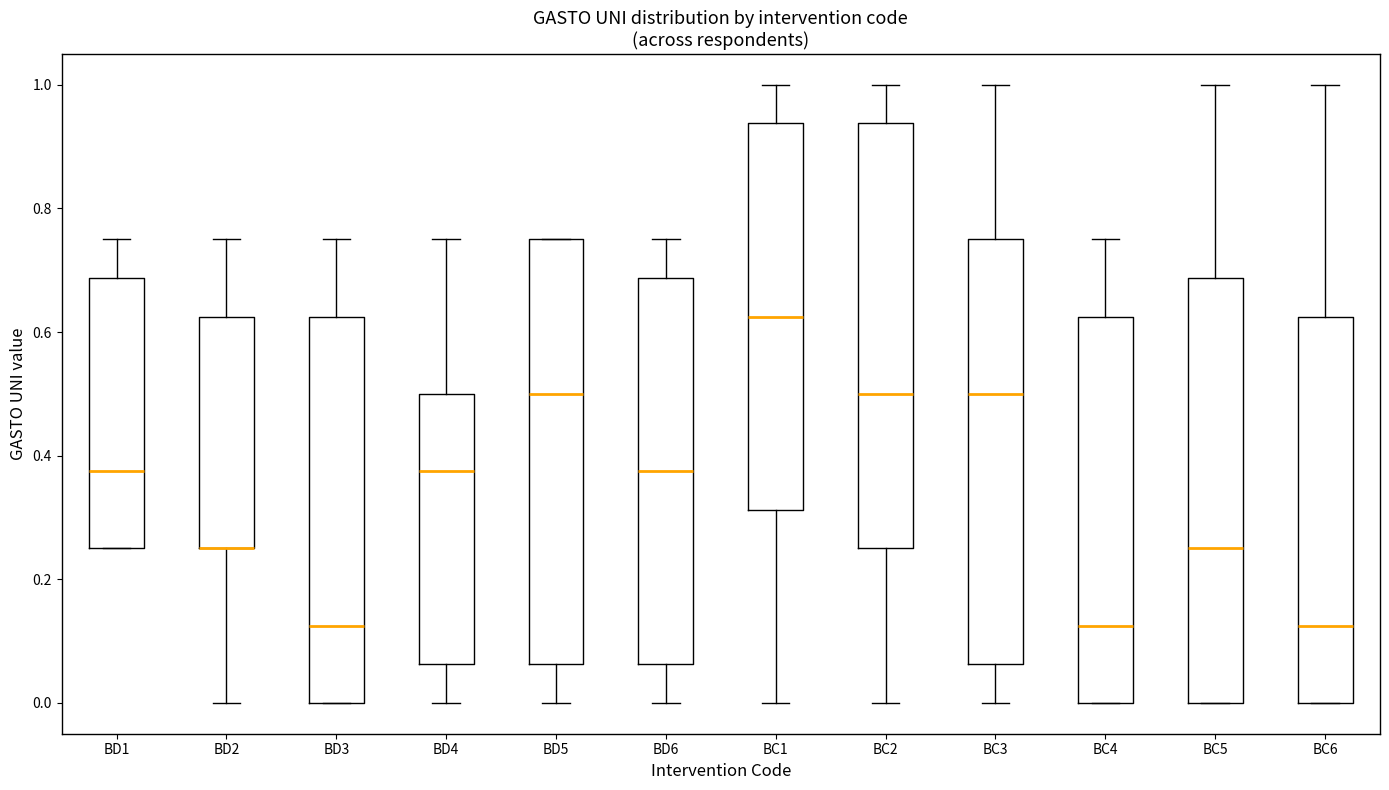

Reading left to right, transcribe this box plot: for each box, give where its median line is, the range the box spans, and where its two whiskers end, as read against the y-axis. The values are not printed on the chart, so give them approximately, as read against the axis.

BD1: median 0.38, box 0.26 to 0.68, whiskers 0.26 to 0.76
BD2: median 0.26 (drawn on the box's lower edge), box 0.26 to 0.62, whiskers 0.00 to 0.76
BD3: median 0.12, box 0.00 to 0.62, whiskers 0.00 to 0.76
BD4: median 0.38, box 0.06 to 0.50, whiskers 0.00 to 0.76
BD5: median 0.50, box 0.06 to 0.76, whiskers 0.00 to 0.76
BD6: median 0.38, box 0.06 to 0.68, whiskers 0.00 to 0.76
BC1: median 0.62, box 0.32 to 0.94, whiskers 0.00 to 1.00
BC2: median 0.50, box 0.26 to 0.94, whiskers 0.00 to 1.00
BC3: median 0.50, box 0.06 to 0.76, whiskers 0.00 to 1.00
BC4: median 0.12, box 0.00 to 0.62, whiskers 0.00 to 0.76
BC5: median 0.26, box 0.00 to 0.68, whiskers 0.00 to 1.00
BC6: median 0.12, box 0.00 to 0.62, whiskers 0.00 to 1.00